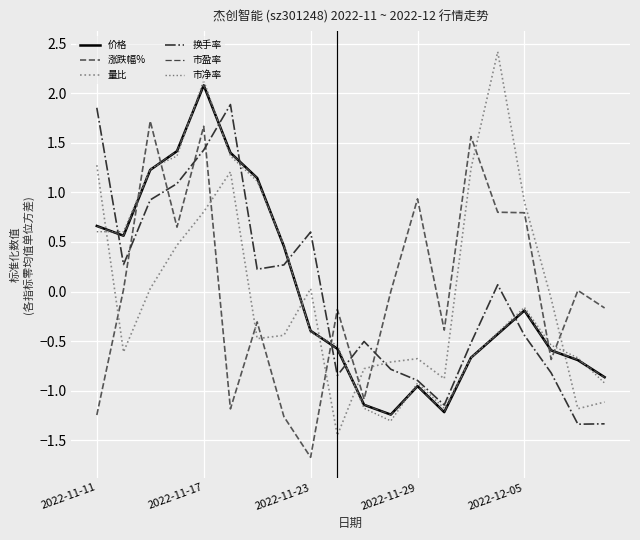

What is the highest value of the 涨跌幅% series?

1.7